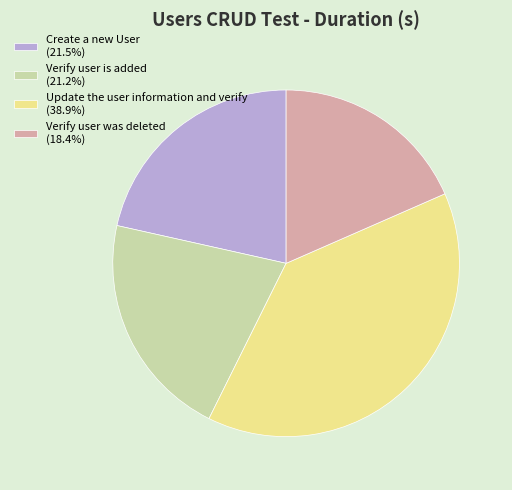

Is Verify user is added (21.2%) the majority of the pie?

No